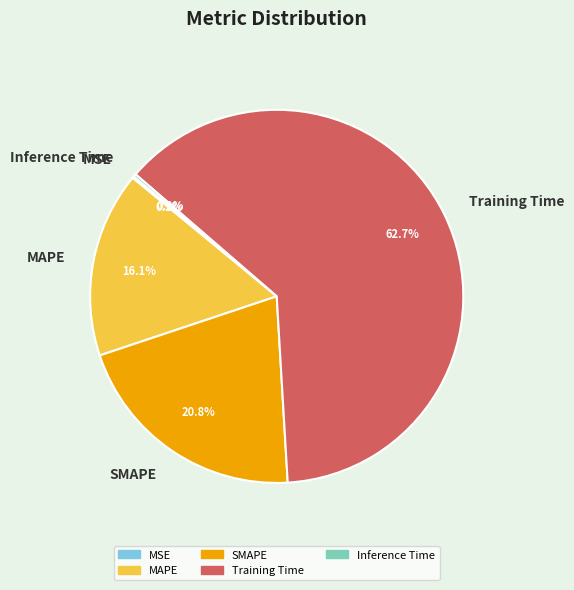

Which has a higher value, SMAPE or MAPE?

SMAPE